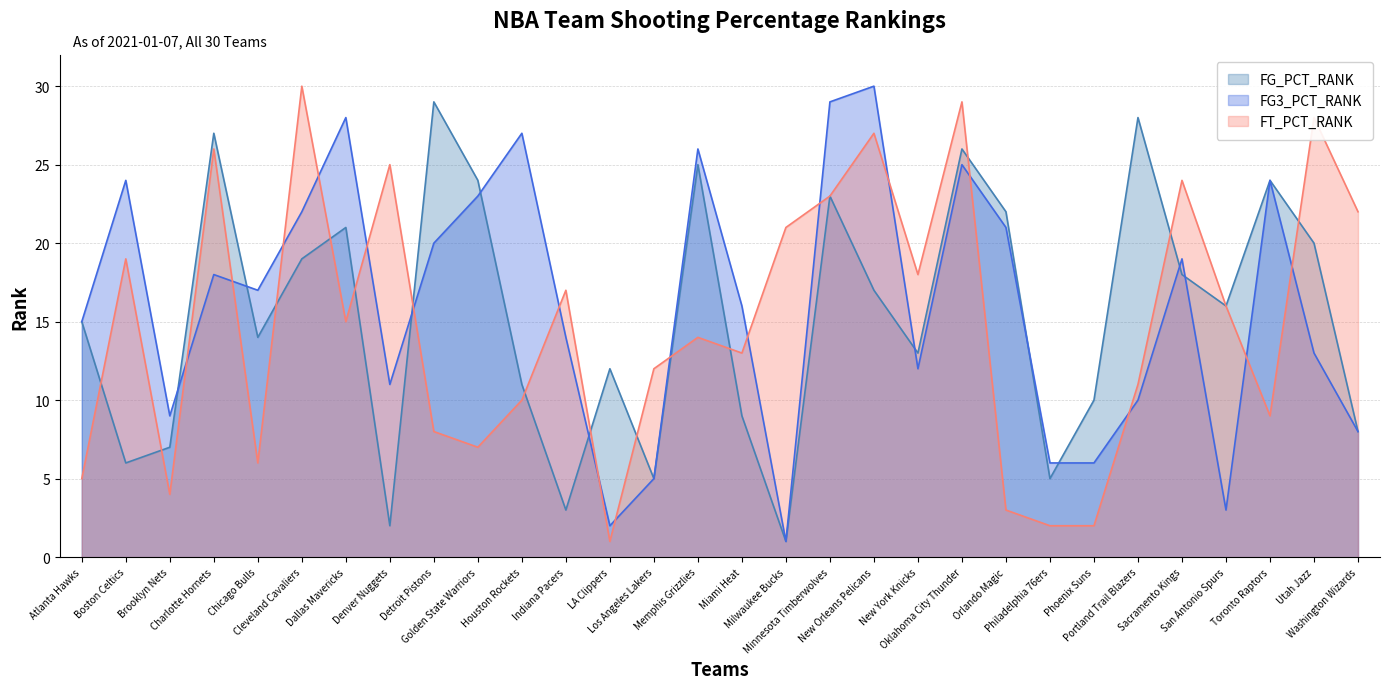

Rank the categories by FG3_PCT_RANK value from lowest to highest.

Milwaukee Bucks, LA Clippers, San Antonio Spurs, Los Angeles Lakers, Philadelphia 76ers, Phoenix Suns, Washington Wizards, Brooklyn Nets, Portland Trail Blazers, Denver Nuggets, New York Knicks, Utah Jazz, Indiana Pacers, Atlanta Hawks, Miami Heat, Chicago Bulls, Charlotte Hornets, Sacramento Kings, Detroit Pistons, Orlando Magic, Cleveland Cavaliers, Golden State Warriors, Boston Celtics, Toronto Raptors, Oklahoma City Thunder, Memphis Grizzlies, Houston Rockets, Dallas Mavericks, Minnesota Timberwolves, New Orleans Pelicans